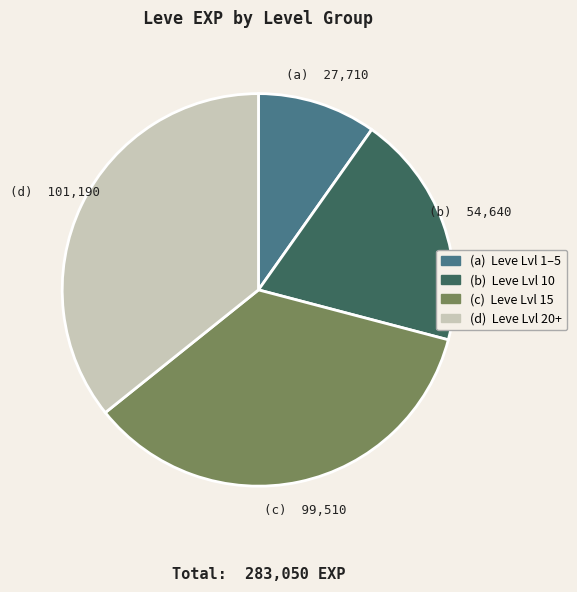

Does any single category account for the majority?

No